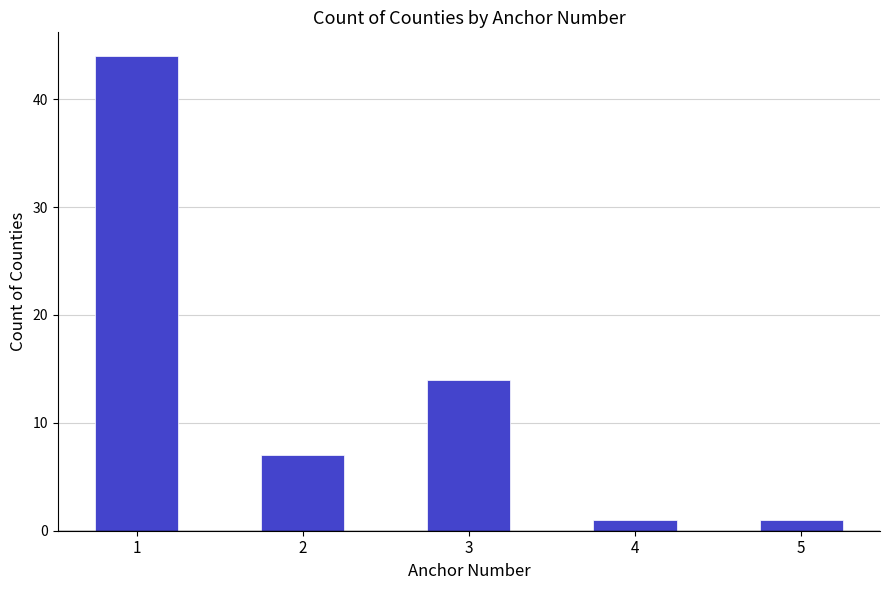

Which category has the highest value across all series?

1